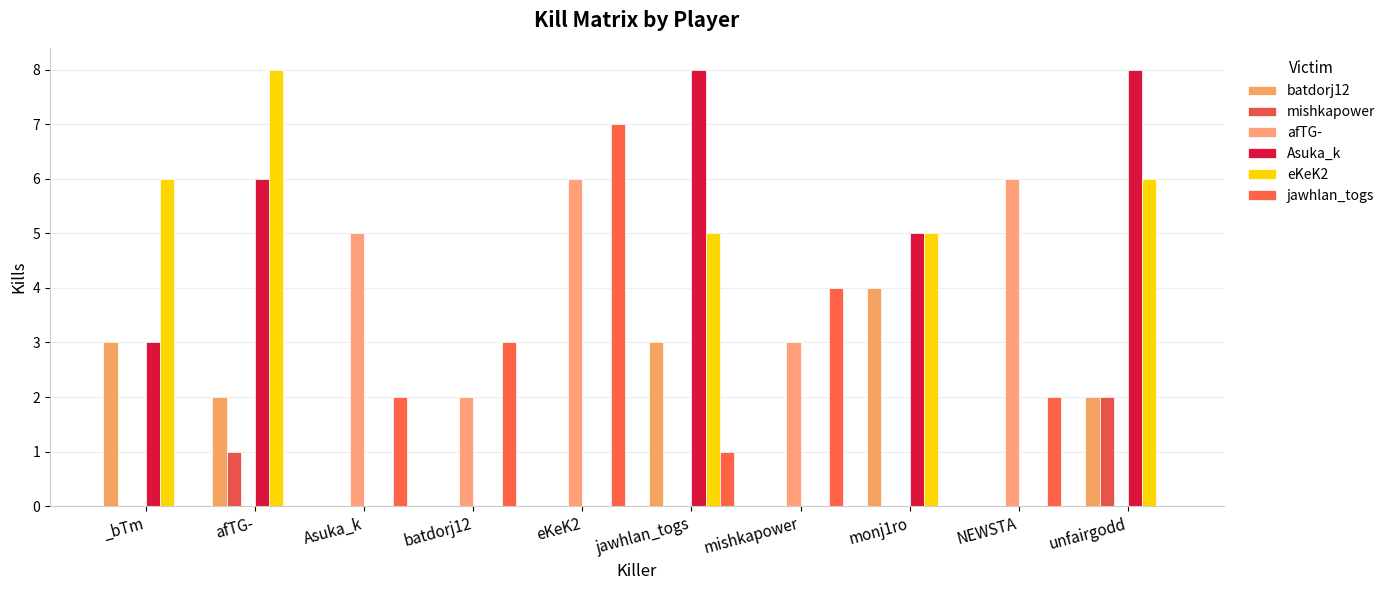

The mishkapower series shows 1 at monj1ro. True or false?

False